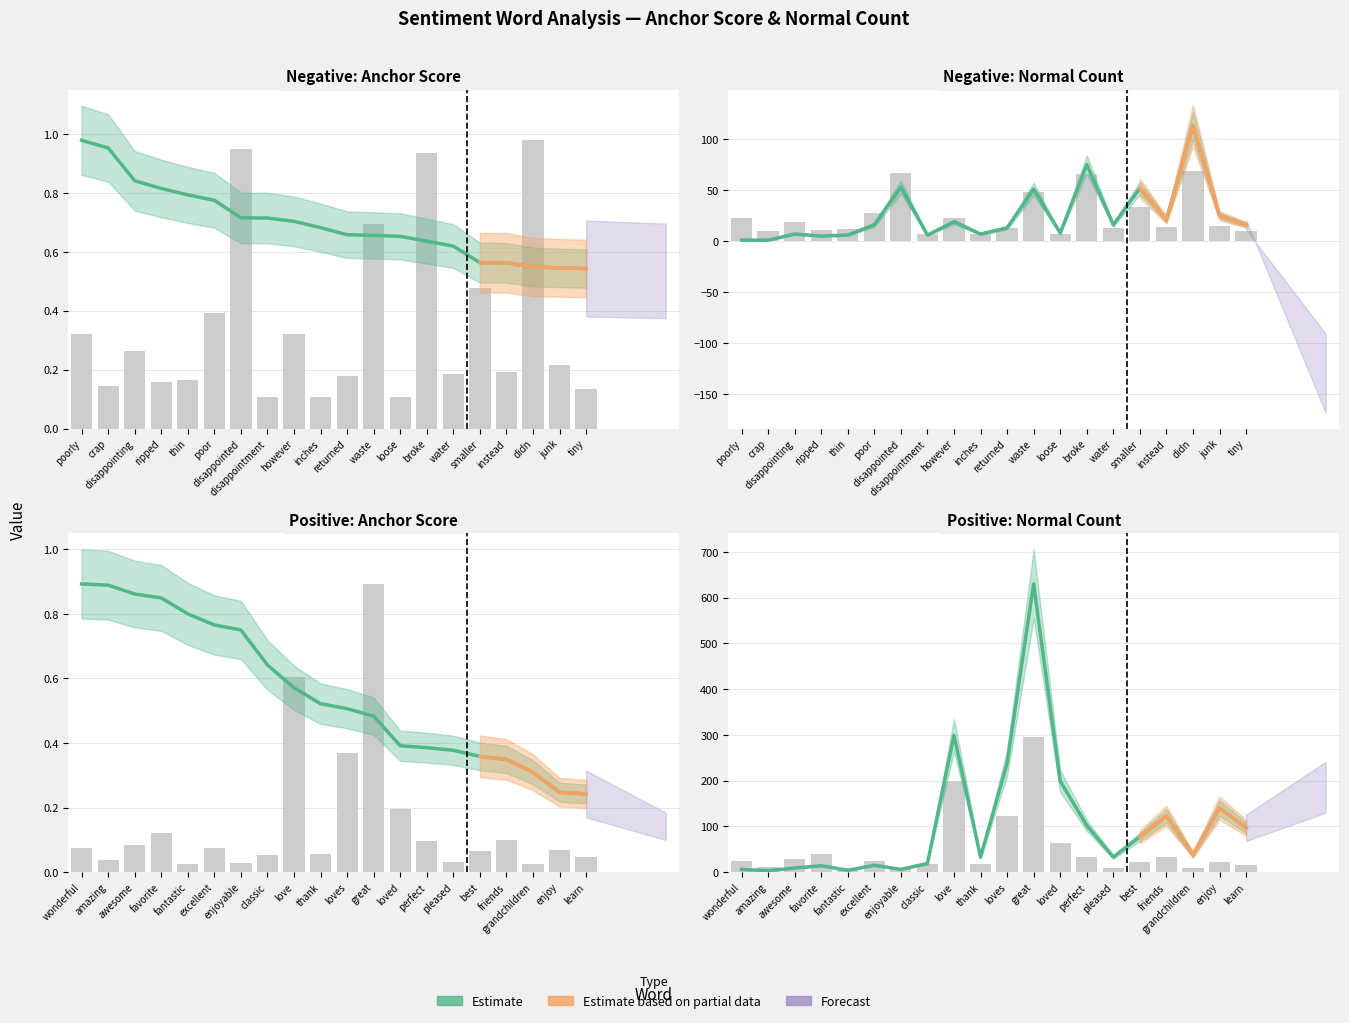

What value does the type occurences series have at water?

0.2